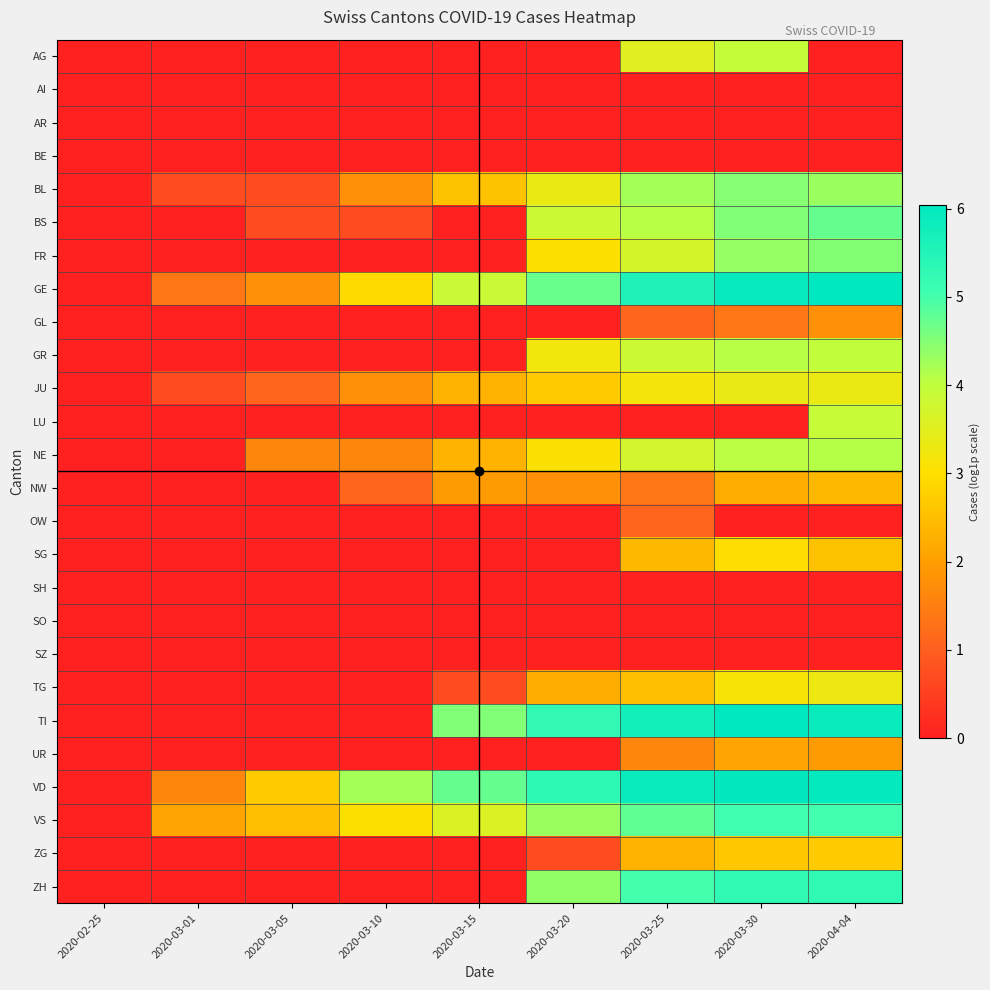

Which has a higher value, 2020-03-10 or 2020-03-05?

2020-03-10